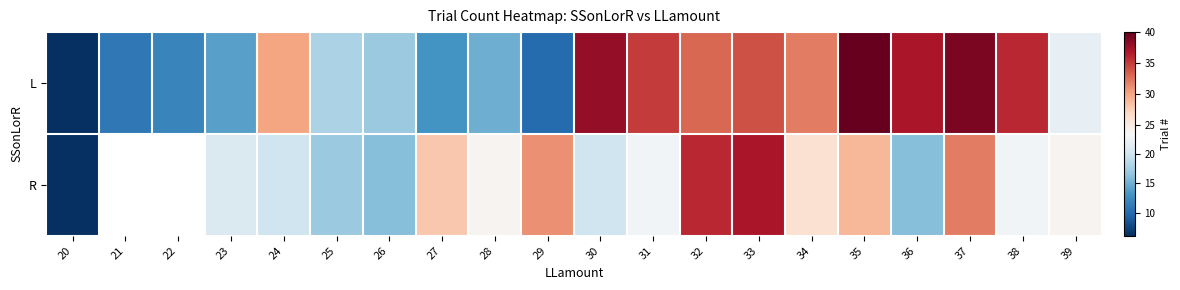

What is the average value of the L series?

24.6